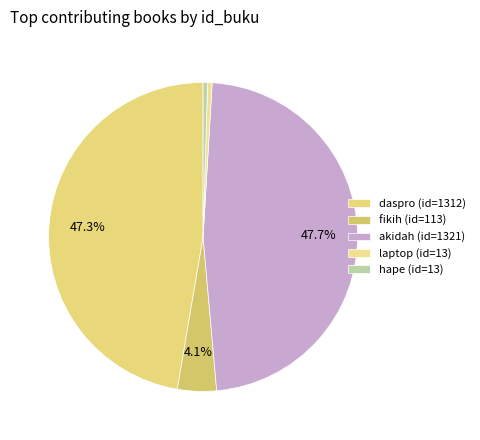

Does any single category account for the majority?

No